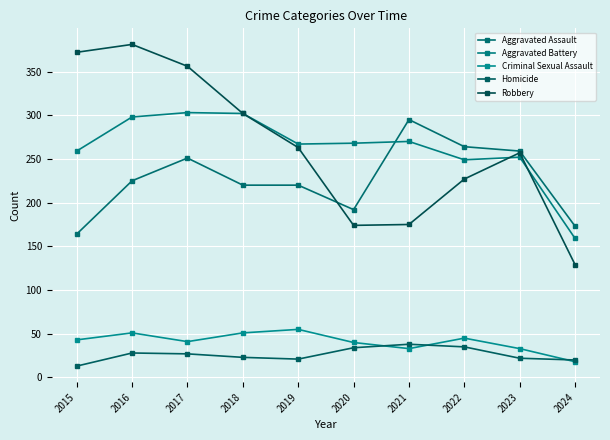

Reading right to left, what are all the values shown in this chart?

Aggravated Assault: 2024=173	2023=259	2022=264	2021=295	2020=192	2019=220	2018=220	2017=251	2016=225	2015=164
Aggravated Battery: 2024=159	2023=252	2022=249	2021=270	2020=268	2019=267	2018=302	2017=303	2016=298	2015=259
Criminal Sexual Assault: 2024=18	2023=33	2022=45	2021=33	2020=40	2019=55	2018=51	2017=41	2016=51	2015=43
Homicide: 2024=20	2023=22	2022=35	2021=38	2020=34	2019=21	2018=23	2017=27	2016=28	2015=13
Robbery: 2024=129	2023=257	2022=227	2021=175	2020=174	2019=263	2018=302	2017=356	2016=381	2015=372